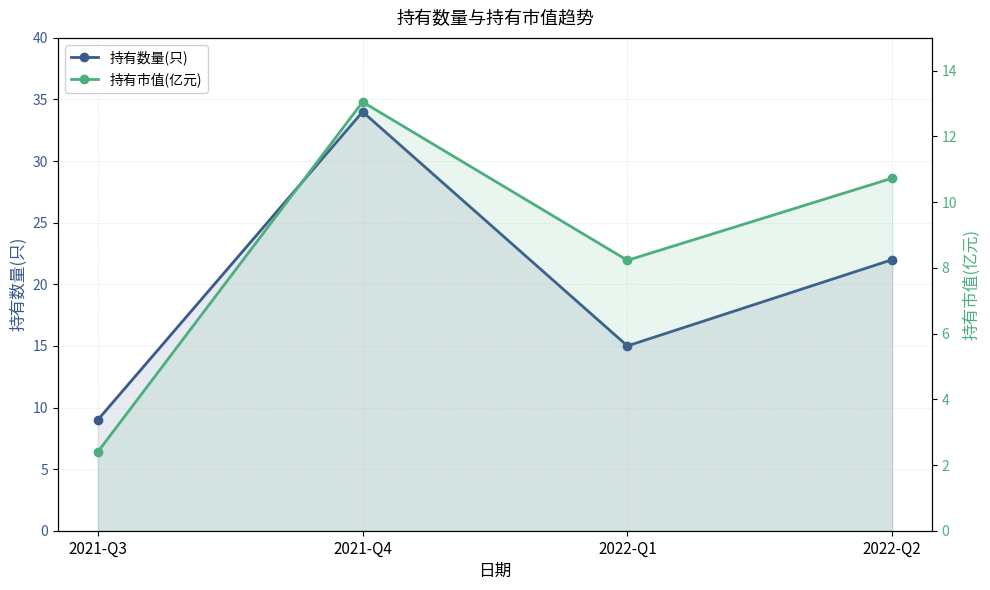

Reading left to right, list all the values displayed in this chart.

持有数量(只): 9.0	34.0	15.0	22.0
持有市值(亿元): 2.4	13.1	8.2	10.7